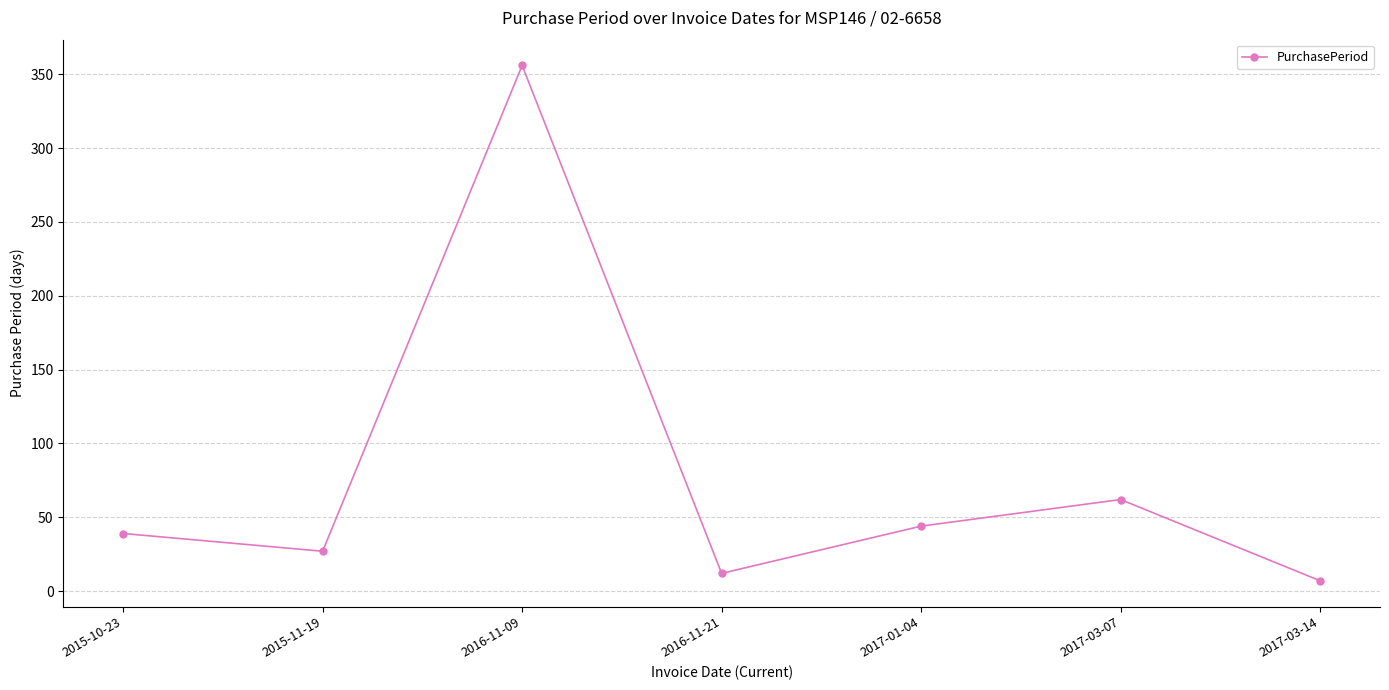

Reading left to right, transcribe all the data shown in this chart.

39	27	356	12	44	62	7